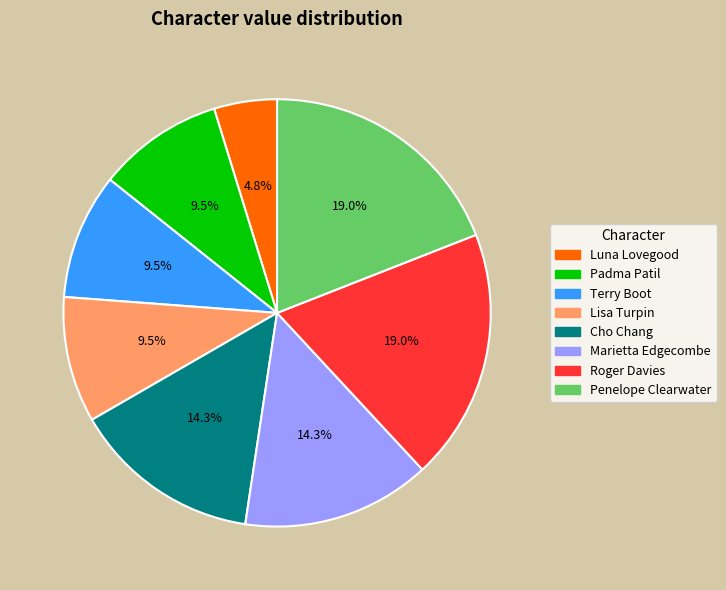

True or false: Roger Davies accounts for 11% of the total.

False